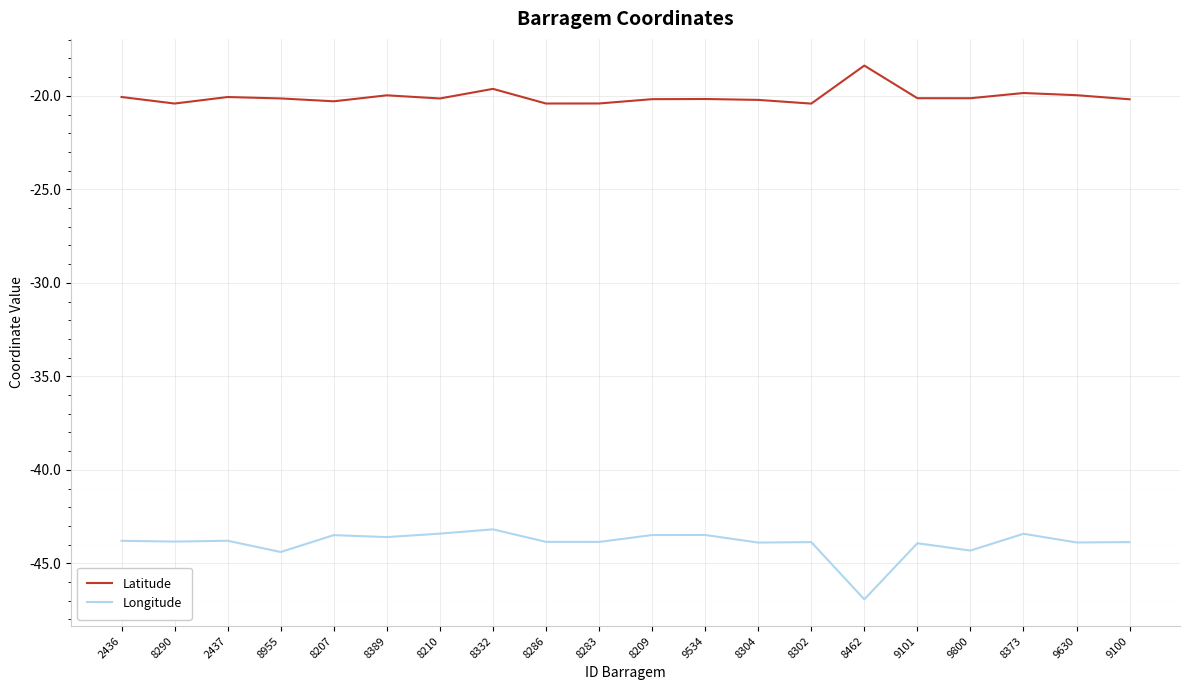

What is the maximum value for Longitude?

-43.2